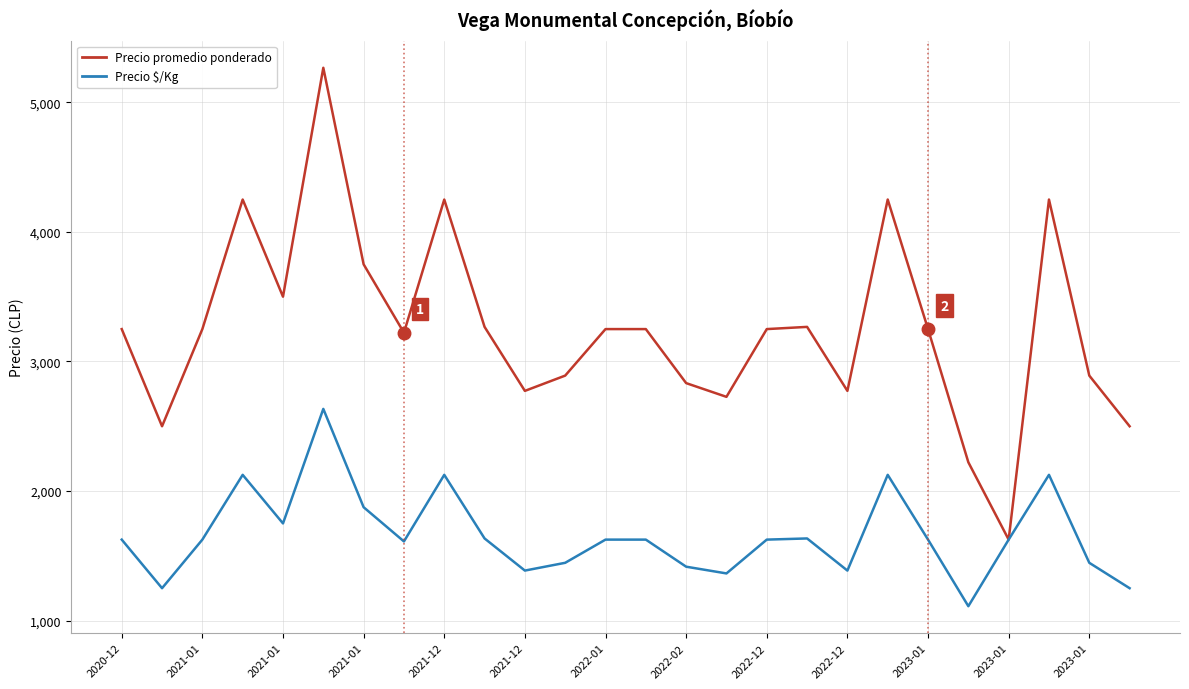

Does the chart display data point markers on the line(s)?

No